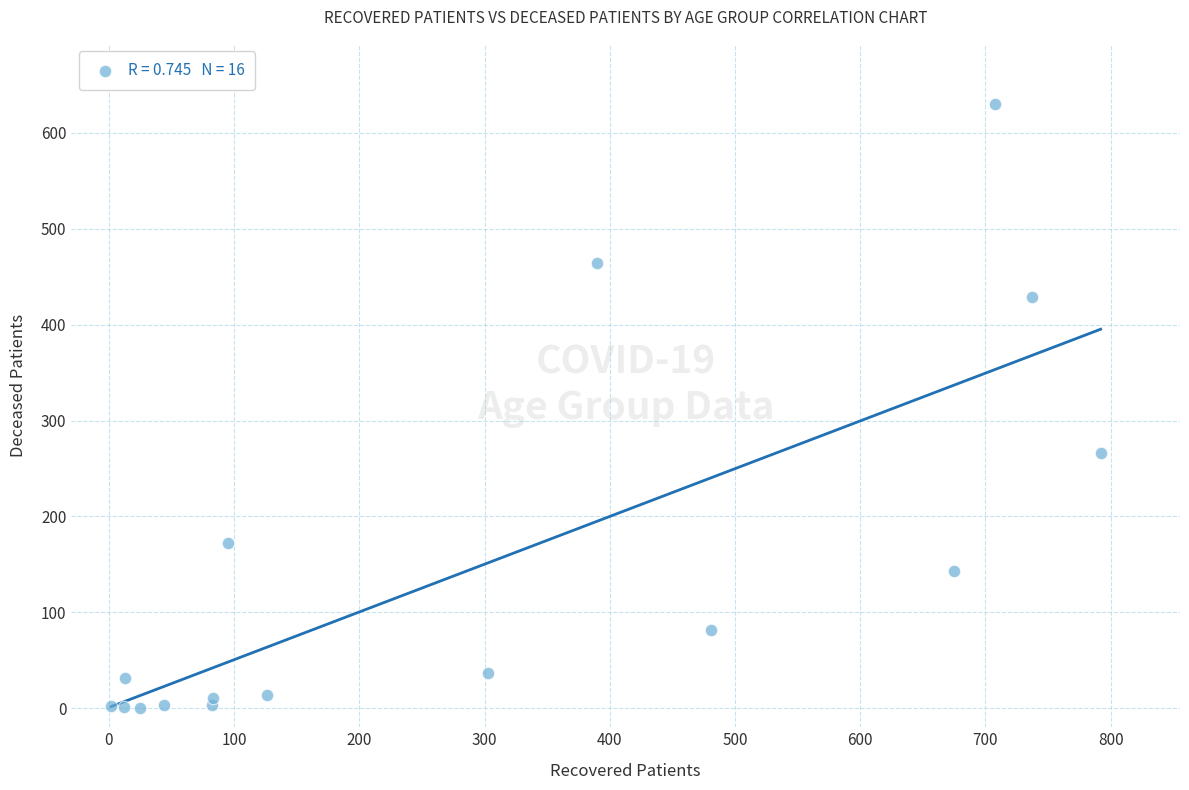

What Y value in the scatter plot is closest to 315?

266